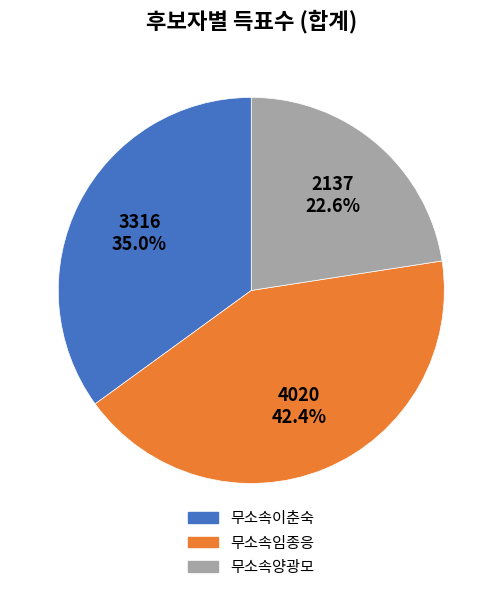

What is the total percentage of 무소속양광모 and 무소속이춘숙?

57.6%